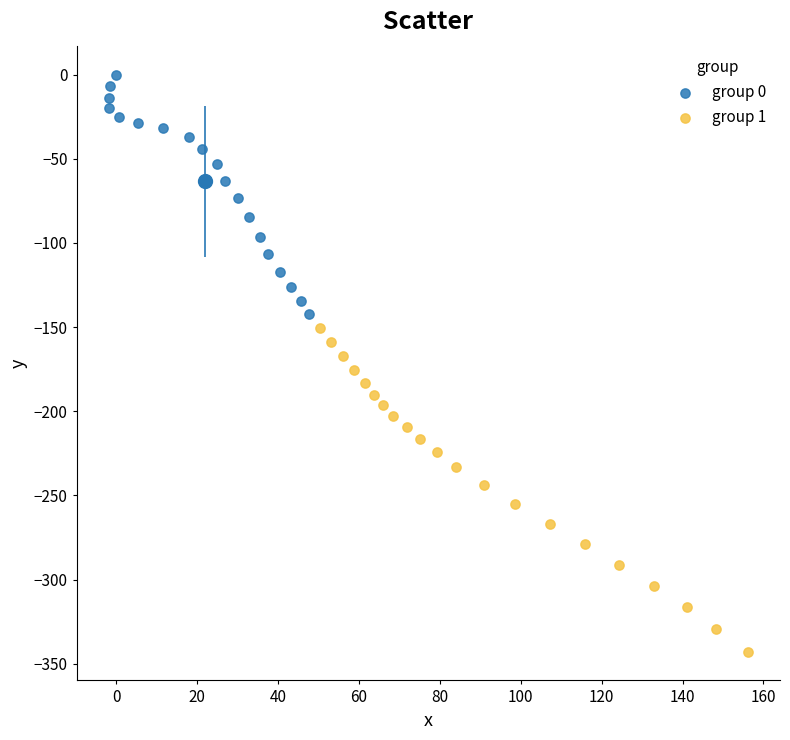

Which series contains the highest Y value?

group 0